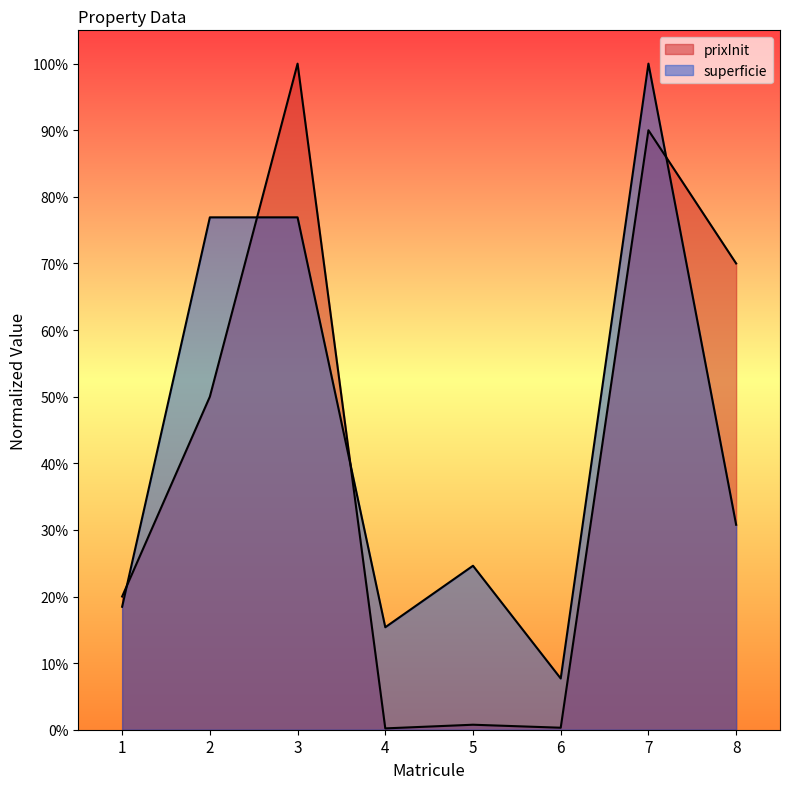

The prixInit series shows 0.5 at 2. True or false?

True